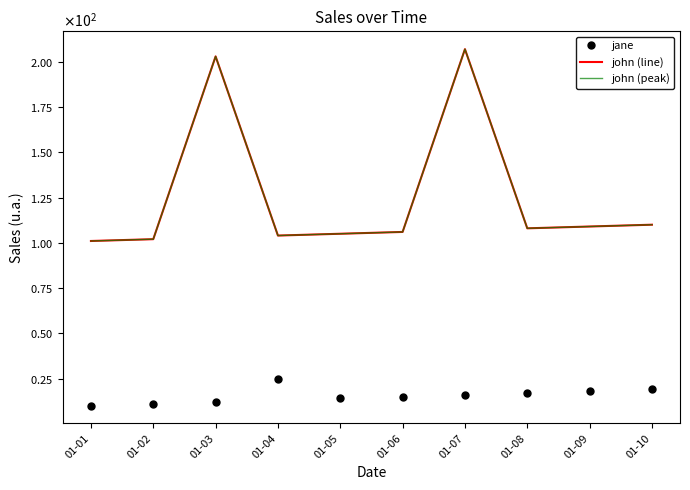

Reading right to left, what are all the values shown in this chart?

jane: 19	18	17	16	15	14	25	12	11	10
john (line): 110	109	108	207	106	105	104	203	102	101
john (peak): 110	109	108	207	106	105	104	203	102	101